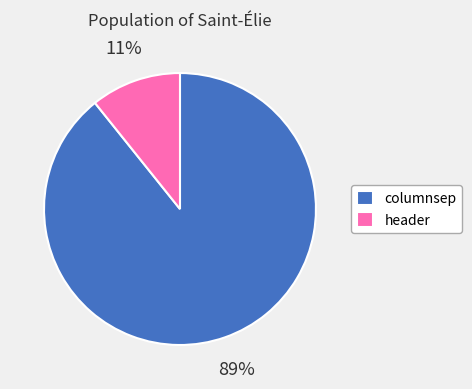

To the nearest percent, what percentage of the pie is columnsep?

89%